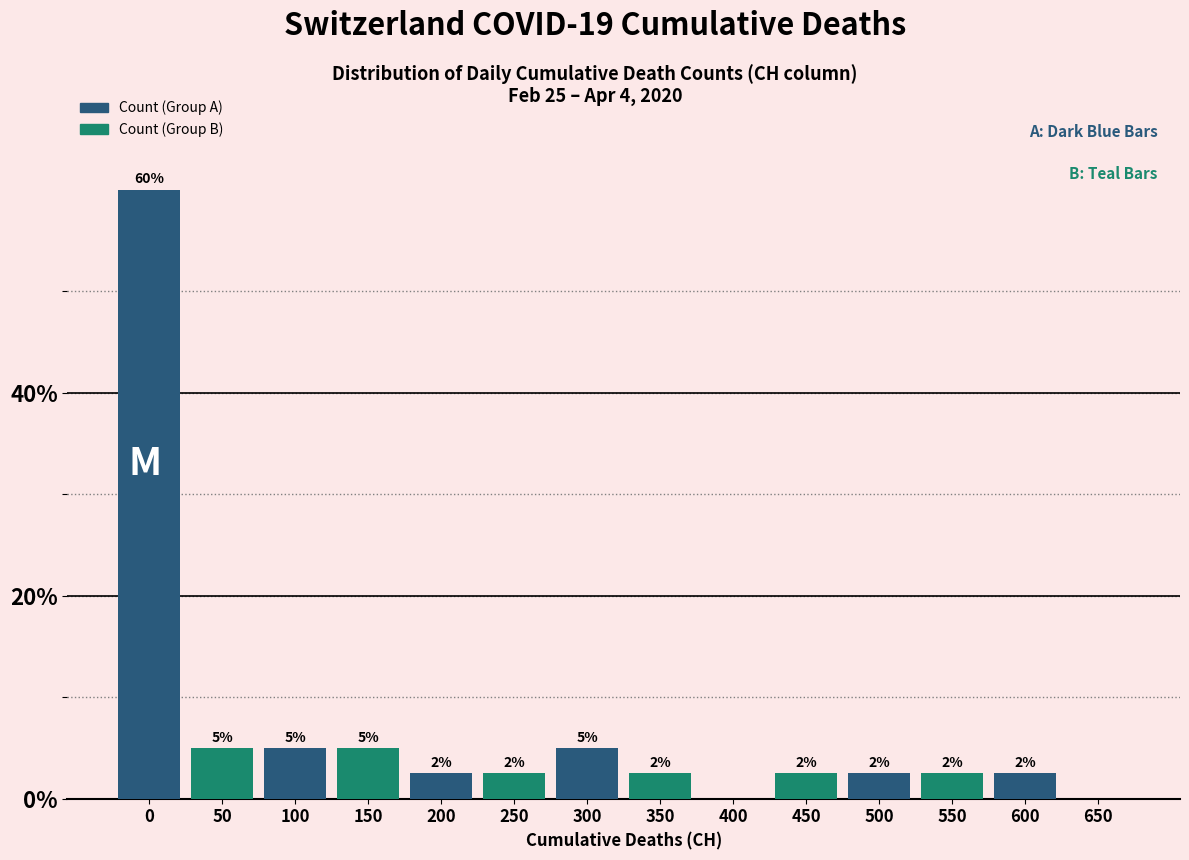

What are all the series names shown in the legend?

Count (Group A), Count (Group B)